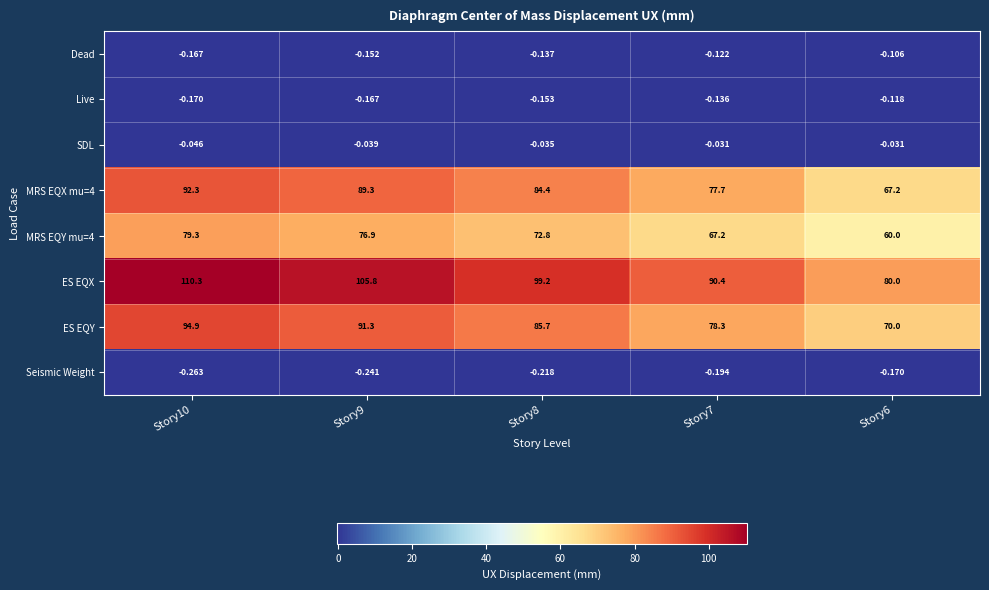

Which series has the largest range (max minus min)?

ES EQX